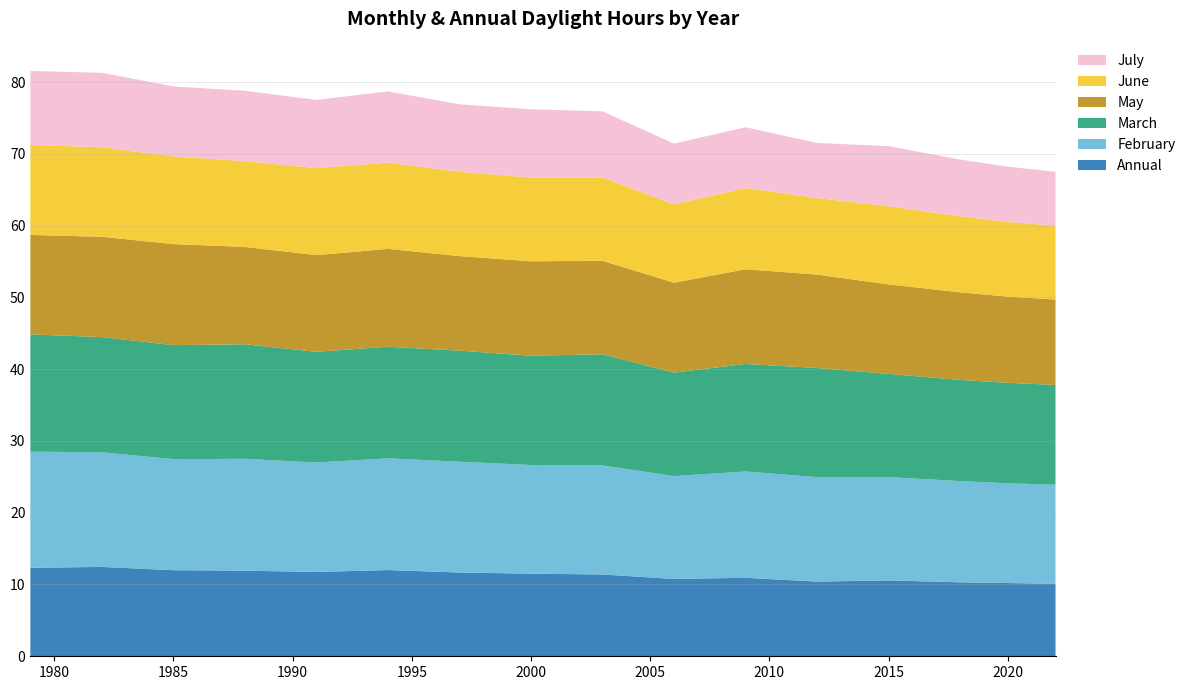

Reading left to right, list all the values displayed in this chart.

Annual: 12.3	12.4	12.0	11.9	11.7	12.0	11.7	11.5	11.4	10.8	10.9	10.4	10.6	10.3	10.2	10.1
February: 16.2	16.0	15.5	15.6	15.2	15.6	15.4	15.1	15.2	14.3	14.8	14.6	14.4	14.1	13.9	13.8
March: 16.3	16.0	15.9	16.0	15.4	15.6	15.5	15.2	15.5	14.4	15.0	15.2	14.4	14.1	14.0	13.9
May: 13.9	14.0	14.1	13.6	13.5	13.6	13.2	13.2	13.0	12.5	13.2	13.0	12.5	12.2	12.0	11.9
June: 12.5	12.5	12.2	11.9	12.1	12.0	11.7	11.7	11.6	10.9	11.3	10.7	10.9	10.6	10.4	10.3
July: 10.3	10.4	9.7	9.8	9.5	9.9	9.4	9.5	9.2	8.5	8.5	7.7	8.4	7.9	7.7	7.5